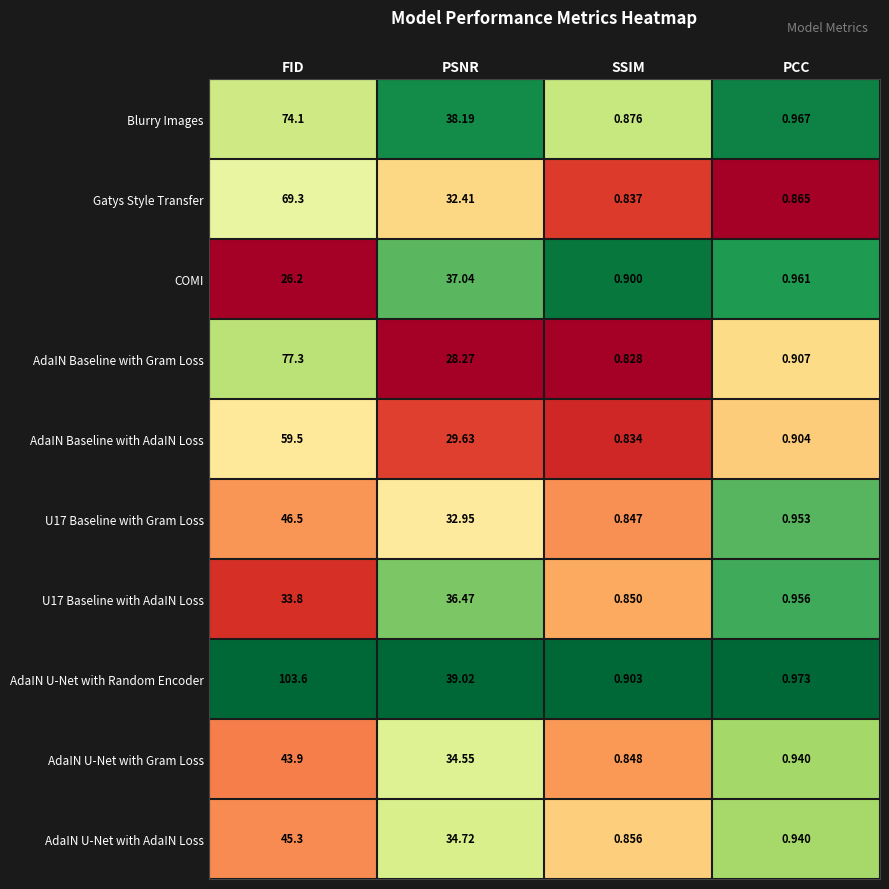

Rank the categories by AdaIN U-Net with AdaIN Loss value from highest to lowest.

FID, PSNR, PCC, SSIM